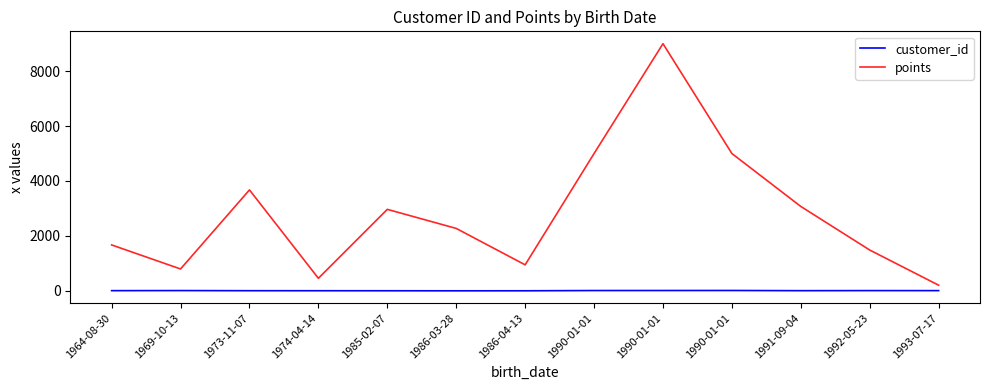

What is the difference between the customer_id values at 1990-01-01 and 1992-05-23?

4